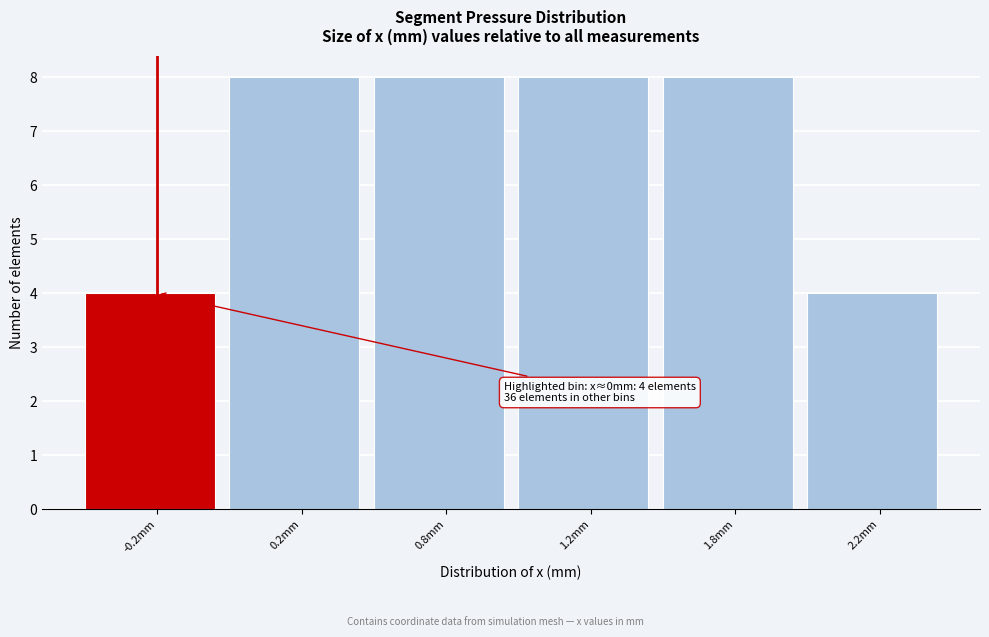

Reading left to right, extract all data points from this chart.

-0.2mm=4	0.2mm=8	0.8mm=8	1.2mm=8	1.8mm=8	2.2mm=4